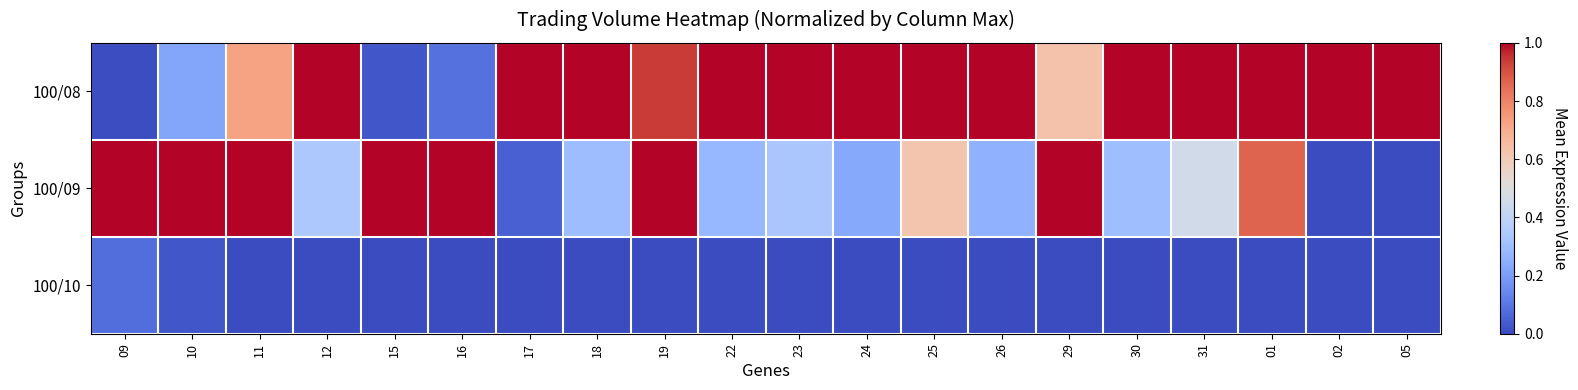

Reading left to right, transcribe all the data shown in this chart.

100/08: 09=0.0	10=0.2	11=0.7	12=1.0	15=0.0	16=0.1	17=1.0	18=1.0	19=0.9	22=1.0	23=1.0	24=1.0	25=1.0	26=1.0	29=0.6	30=1.0	31=1.0	01=1.0	02=1.0	05=1.0
100/09: 09=1.0	10=1.0	11=1.0	12=0.3	15=1.0	16=1.0	17=0.0	18=0.3	19=1.0	22=0.3	23=0.3	24=0.2	25=0.6	26=0.3	29=1.0	30=0.3	31=0.5	01=0.9	02=0.0	05=0.0
100/10: 09=0.1	10=0.0	11=0.0	12=0.0	15=0.0	16=0.0	17=0.0	18=0.0	19=0.0	22=0.0	23=0.0	24=0.0	25=0.0	26=0.0	29=0.0	30=0.0	31=0.0	01=0.0	02=0.0	05=0.0